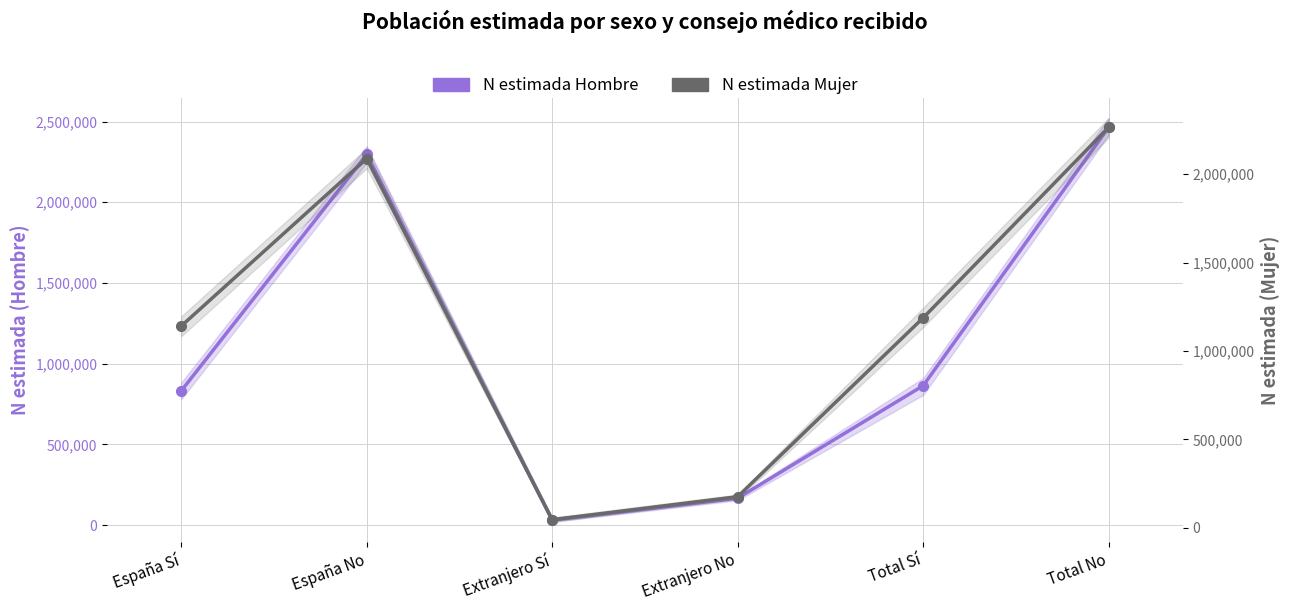

What is the average value of the N estimada Hombre series?

1109178